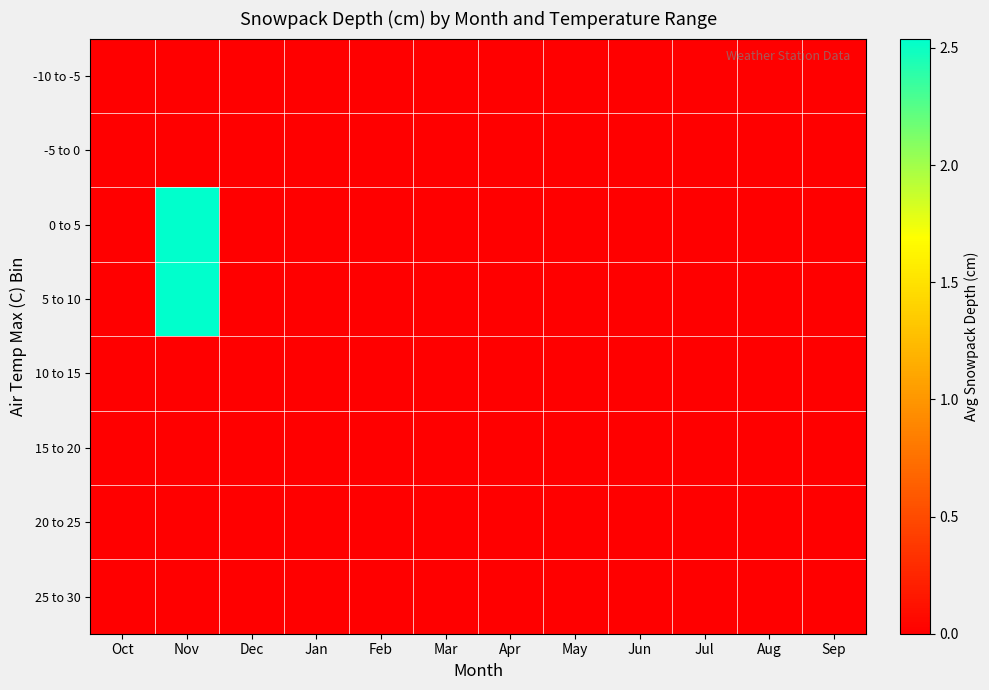

Reading left to right, extract all data points from this chart.

-10 to -5: Oct=0.0	Nov=0.0	Dec=0.0	Jan=0.0	Feb=0.0	Mar=0.0	Apr=0.0	May=0.0	Jun=0.0	Jul=0.0	Aug=0.0	Sep=0.0
-5 to 0: Oct=0.0	Nov=0.0	Dec=0.0	Jan=0.0	Feb=0.0	Mar=0.0	Apr=0.0	May=0.0	Jun=0.0	Jul=0.0	Aug=0.0	Sep=0.0
0 to 5: Oct=0.0	Nov=2.5	Dec=0.0	Jan=0.0	Feb=0.0	Mar=0.0	Apr=0.0	May=0.0	Jun=0.0	Jul=0.0	Aug=0.0	Sep=0.0
5 to 10: Oct=0.0	Nov=2.5	Dec=0.0	Jan=0.0	Feb=0.0	Mar=0.0	Apr=0.0	May=0.0	Jun=0.0	Jul=0.0	Aug=0.0	Sep=0.0
10 to 15: Oct=0.0	Nov=0.0	Dec=0.0	Jan=0.0	Feb=0.0	Mar=0.0	Apr=0.0	May=0.0	Jun=0.0	Jul=0.0	Aug=0.0	Sep=0.0
15 to 20: Oct=0.0	Nov=0.0	Dec=0.0	Jan=0.0	Feb=0.0	Mar=0.0	Apr=0.0	May=0.0	Jun=0.0	Jul=0.0	Aug=0.0	Sep=0.0
20 to 25: Oct=0.0	Nov=0.0	Dec=0.0	Jan=0.0	Feb=0.0	Mar=0.0	Apr=0.0	May=0.0	Jun=0.0	Jul=0.0	Aug=0.0	Sep=0.0
25 to 30: Oct=0.0	Nov=0.0	Dec=0.0	Jan=0.0	Feb=0.0	Mar=0.0	Apr=0.0	May=0.0	Jun=0.0	Jul=0.0	Aug=0.0	Sep=0.0